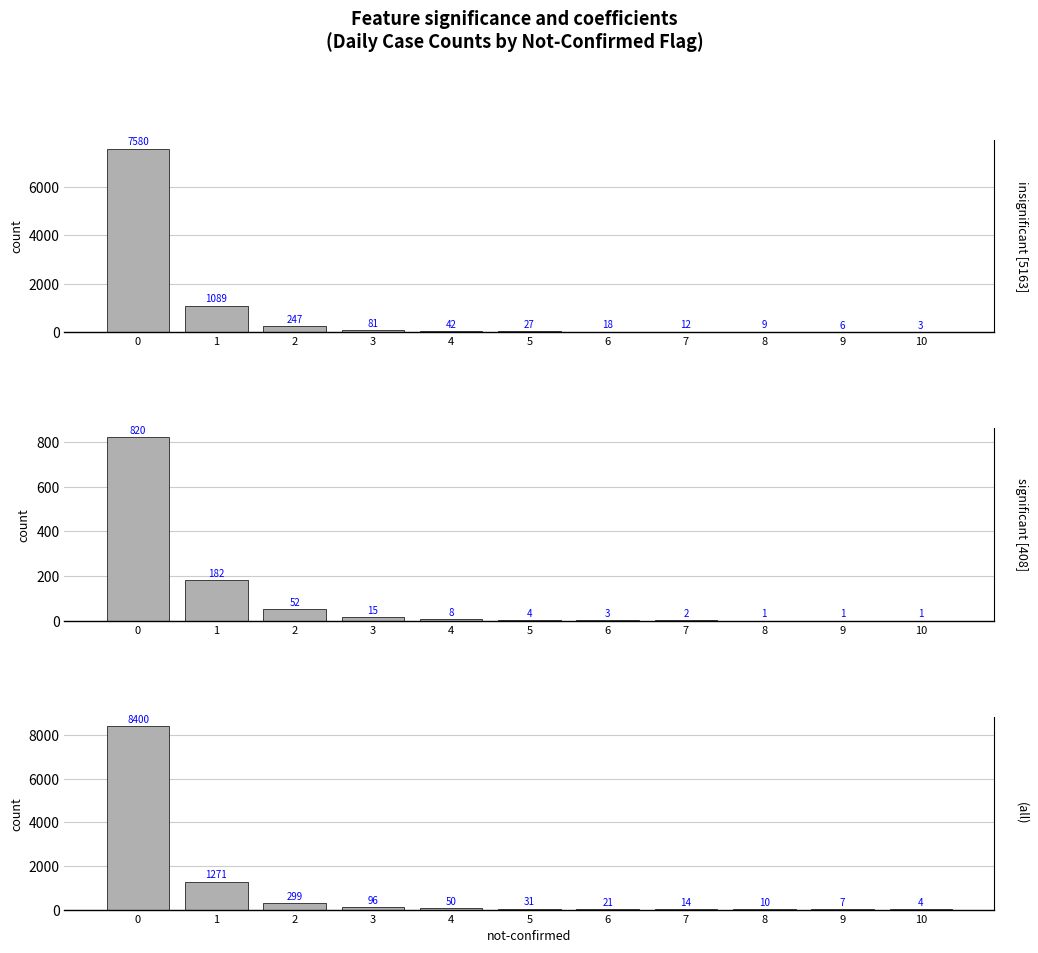

The insignificant [5163] series shows 12 at 7. True or false?

True